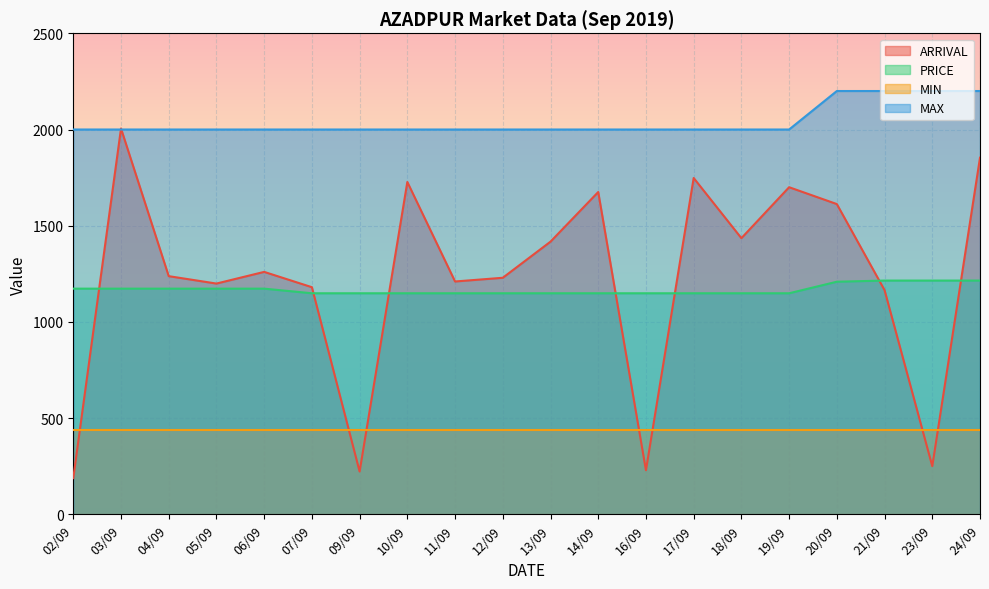

Rank the series by their maximum value, from highest to lowest.

MAX, ARRIVAL, PRICE, MIN